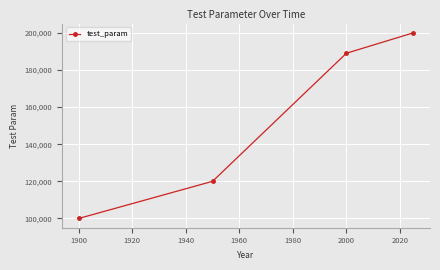

Reading left to right, transcribe all the data shown in this chart.

100000	120000	189000	200000